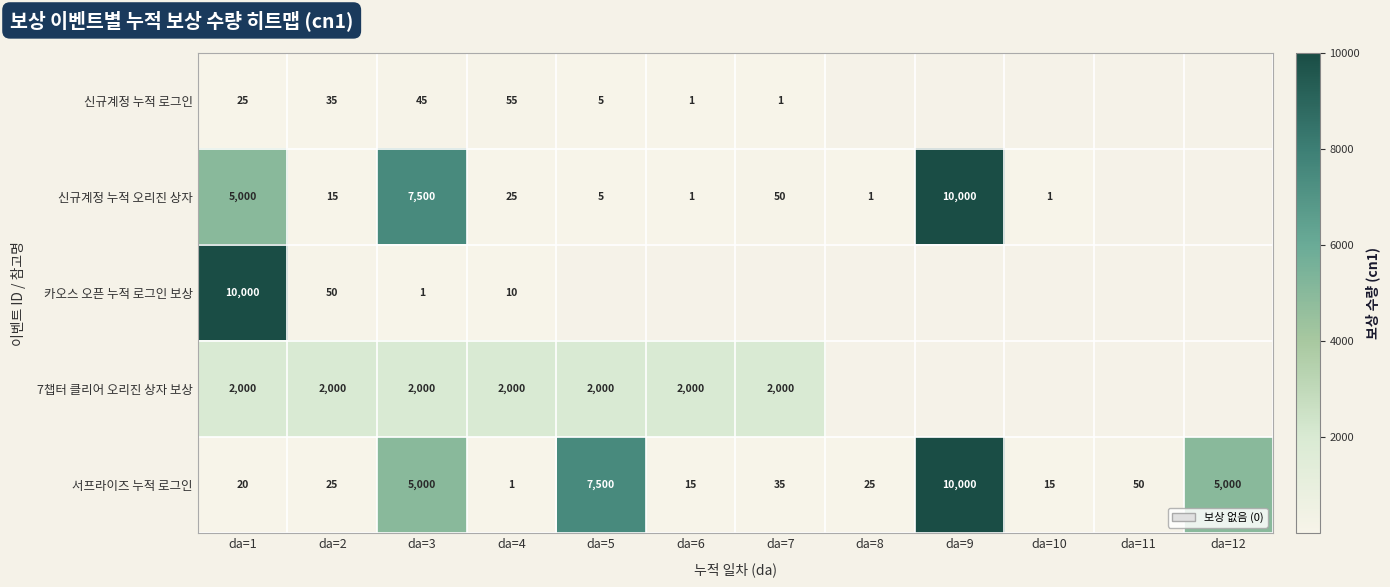

What is the difference between the maximum and minimum values in the 신규계정 누적 로그인 series?

54.0